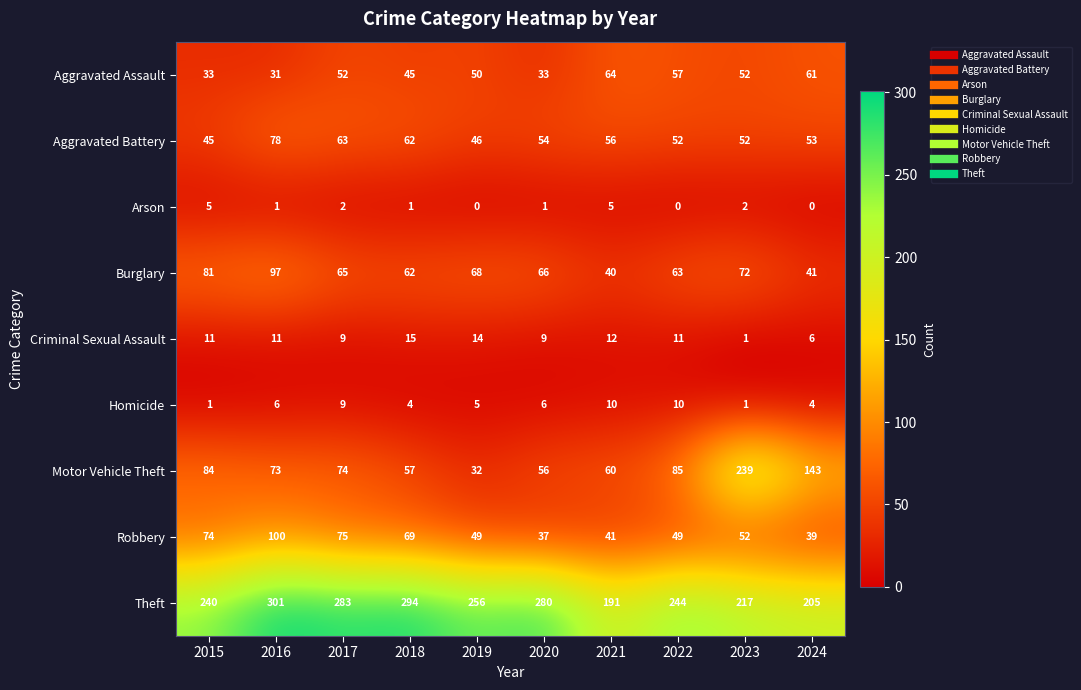

What is the spread (max minus min) of values at 2019?

256